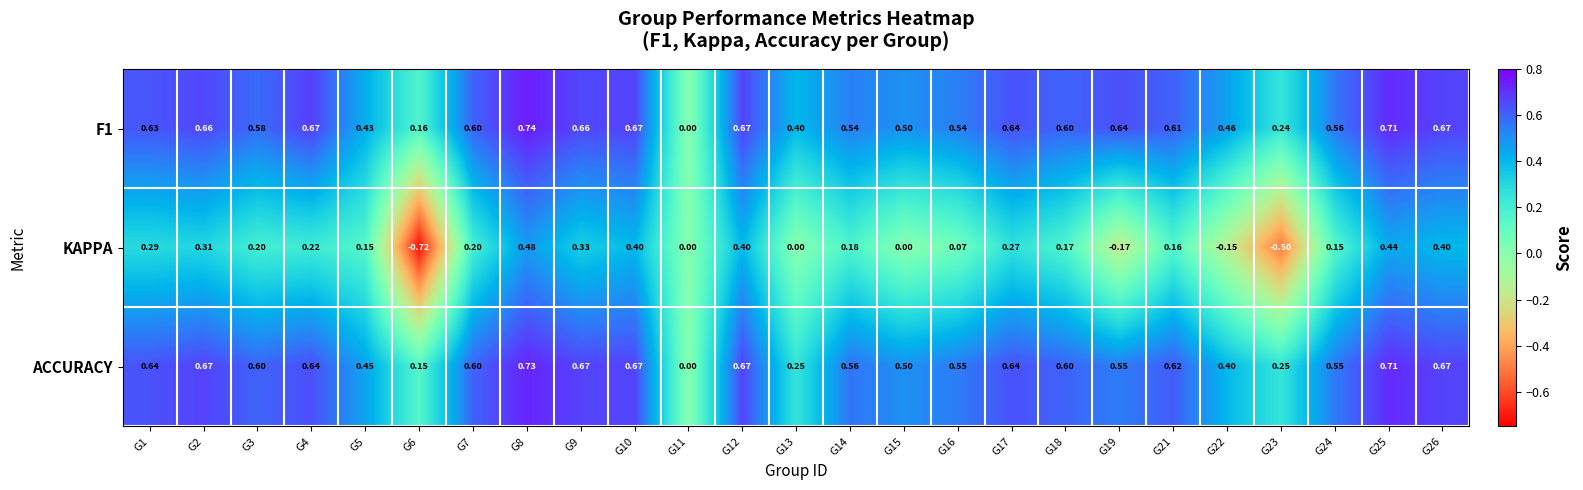

Which series changed the most between G16 and G19?

KAPPA